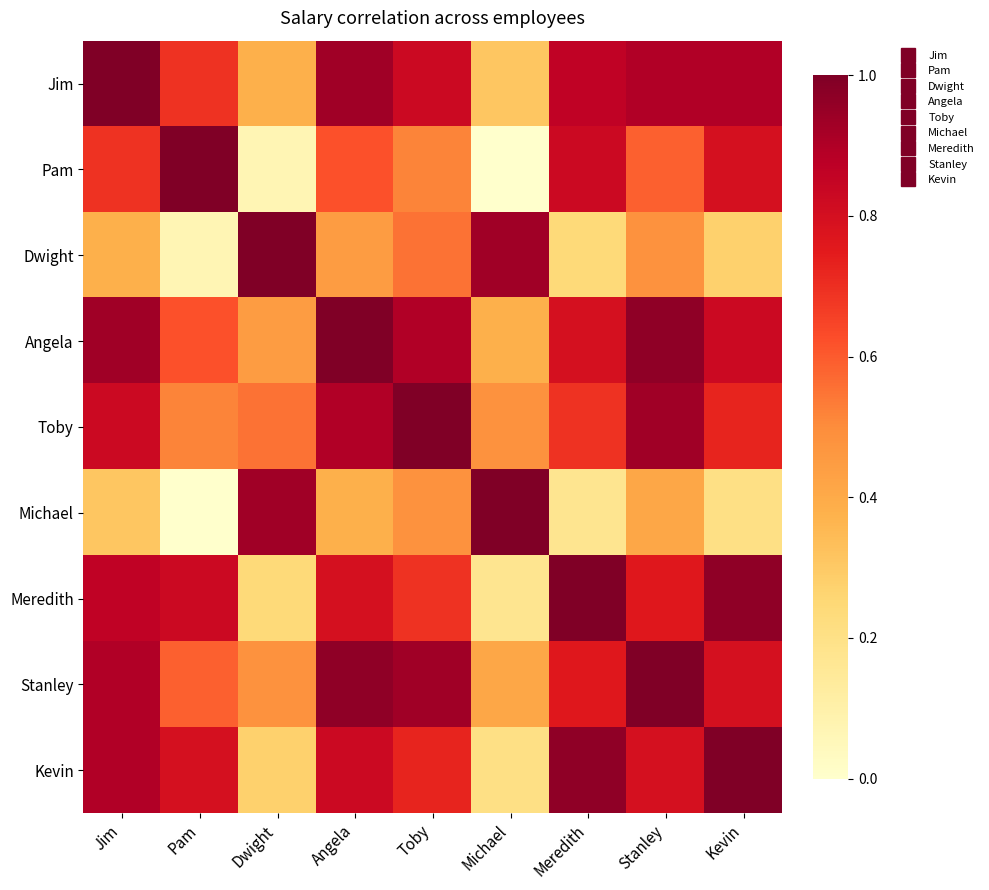

Which has a higher value, Toby or Dwight?

Toby